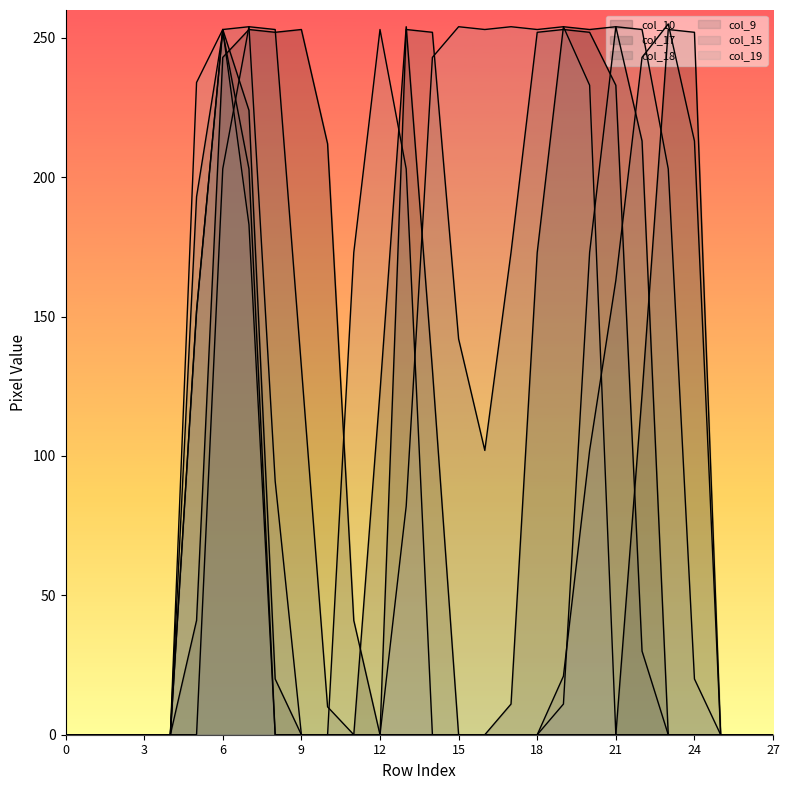

True or false: col_17 has a value of 68 at 19.

False